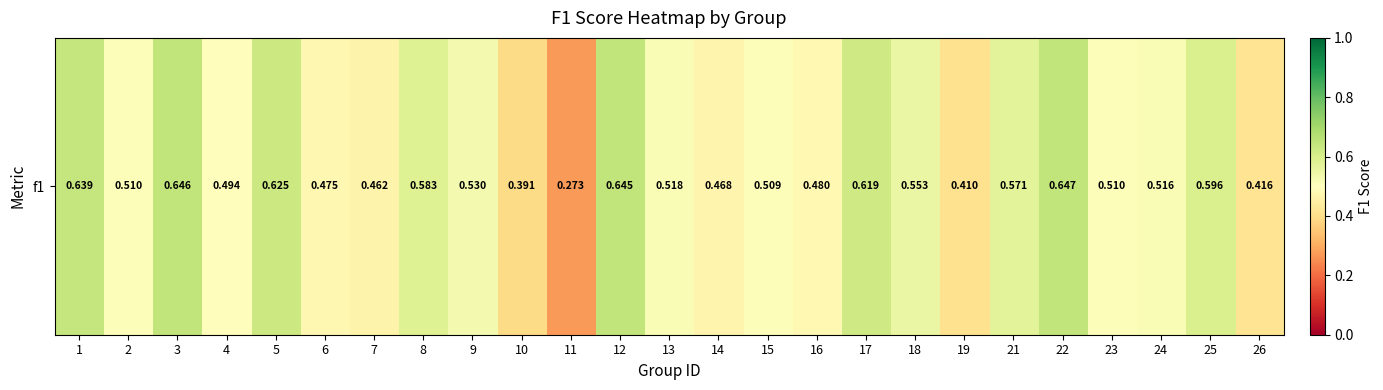

The chart shows a value of 0.3 at 25. True or false?

False